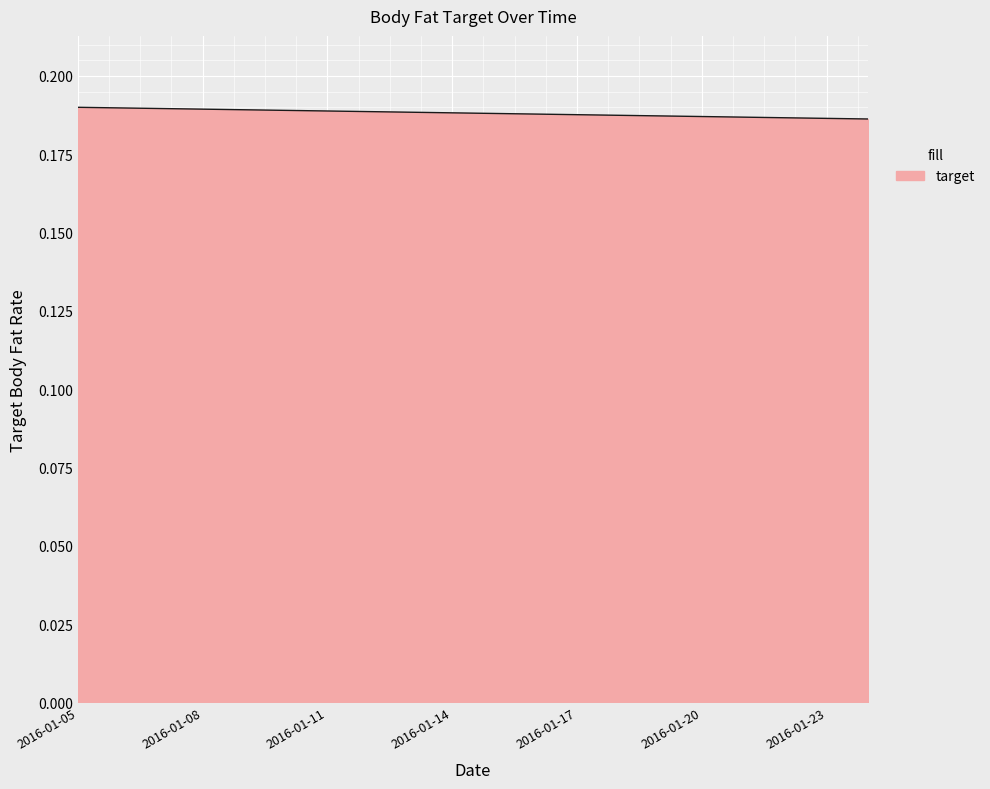

What is the smallest value displayed?

0.2